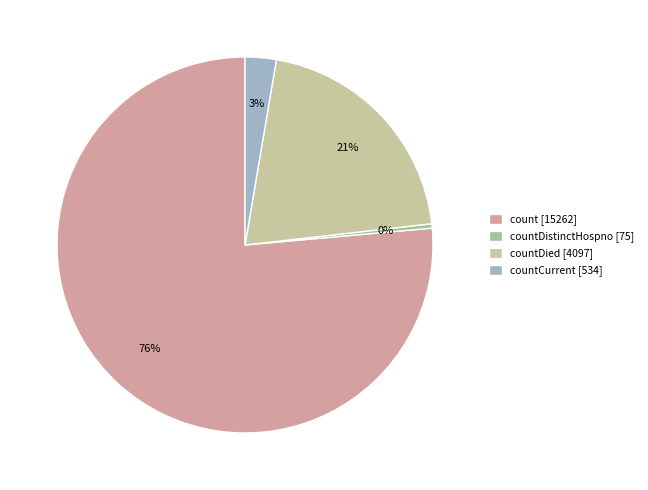

Which slice represents more than half of the pie?

count [15262]